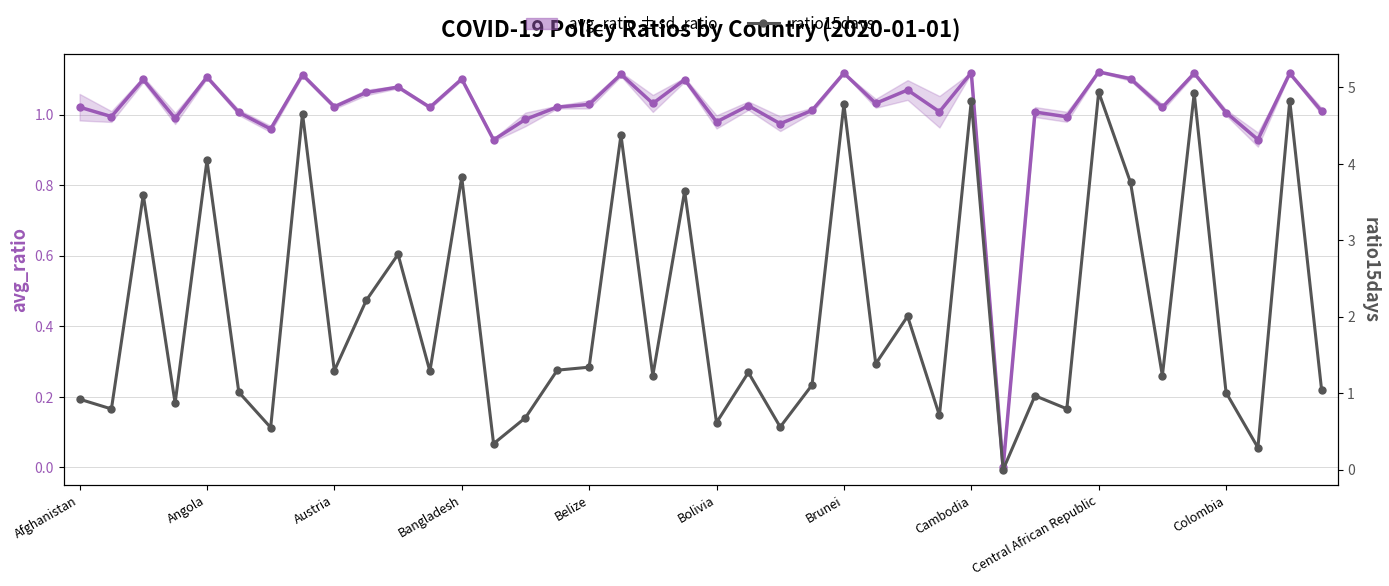

Rank the series by their average value, from lowest to highest.

avg_ratio ± sd_ratio, ratio15days